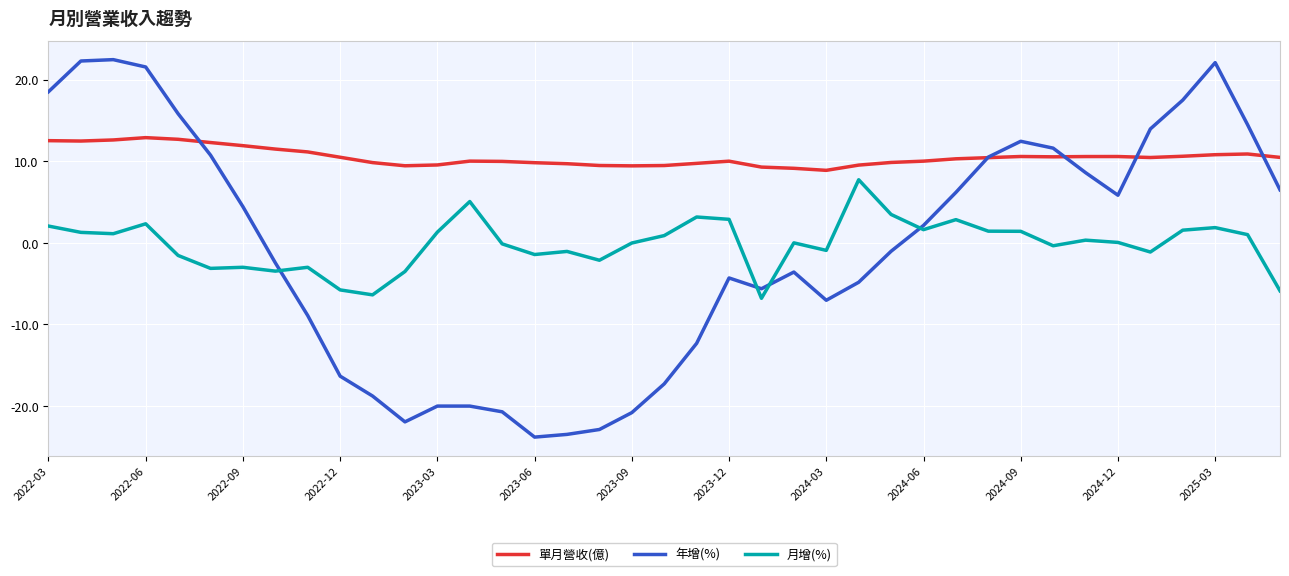

Which series has the largest total across all categories?

單月營收(億)